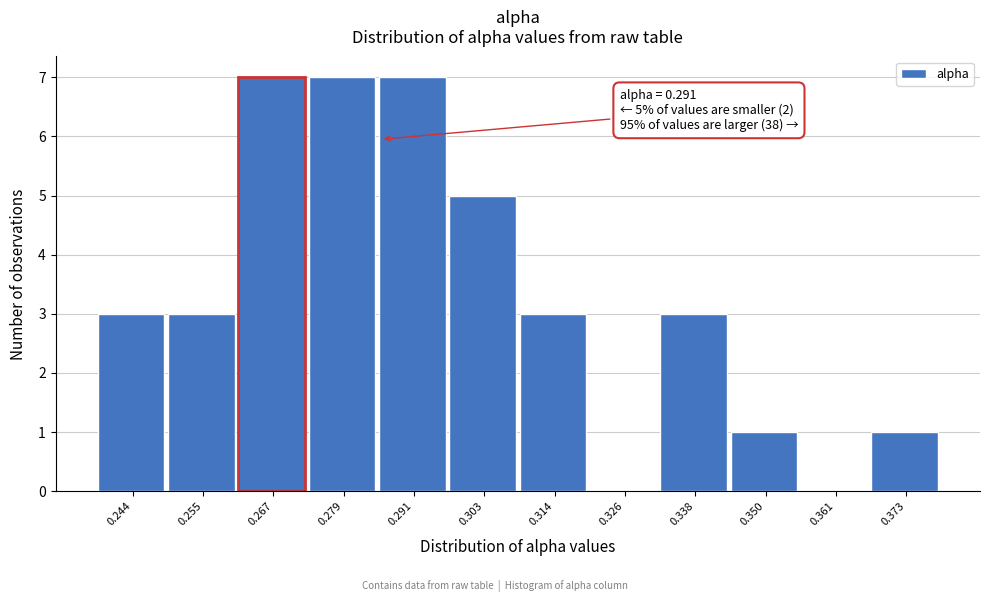

Reading right to left, extract all data points from this chart.

0.373=1	0.361=0	0.350=1	0.338=3	0.326=0	0.314=3	0.303=5	0.291=7	0.279=7	0.267=7	0.255=3	0.244=3